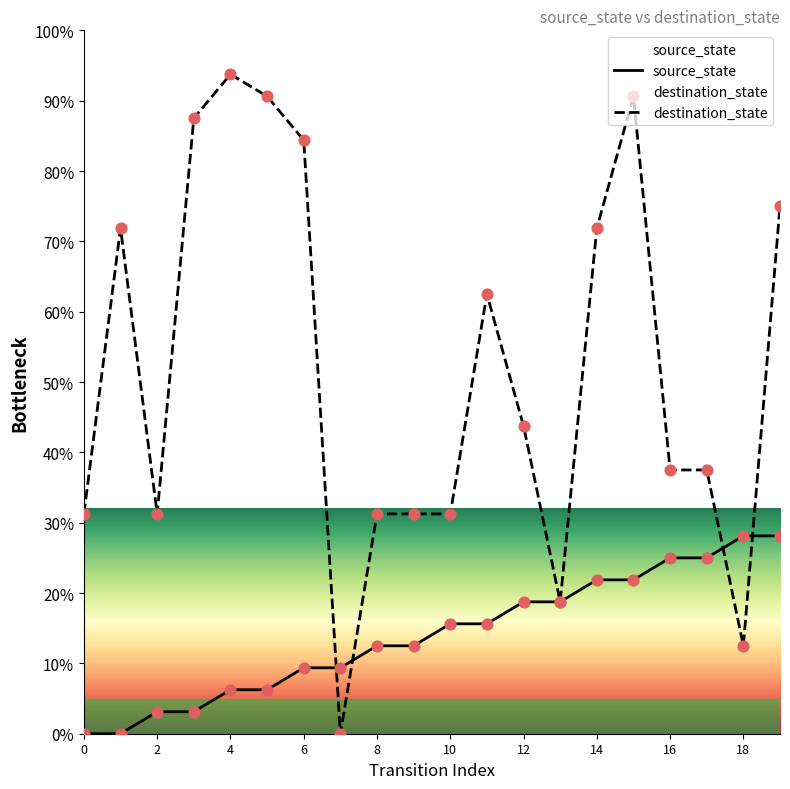

Which series has the largest total across all categories?

destination_state